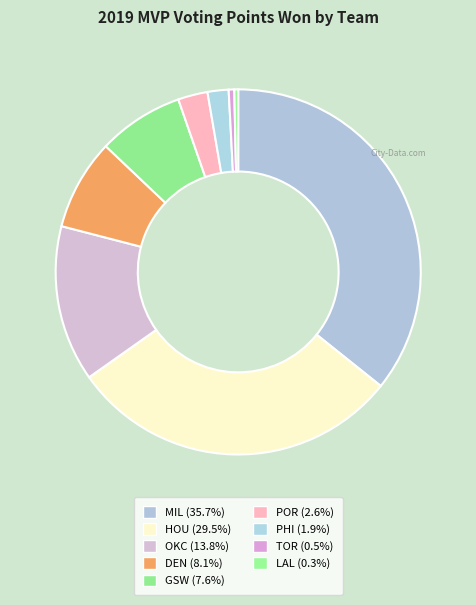

What is the total percentage of GSW and MIL?

43.3%